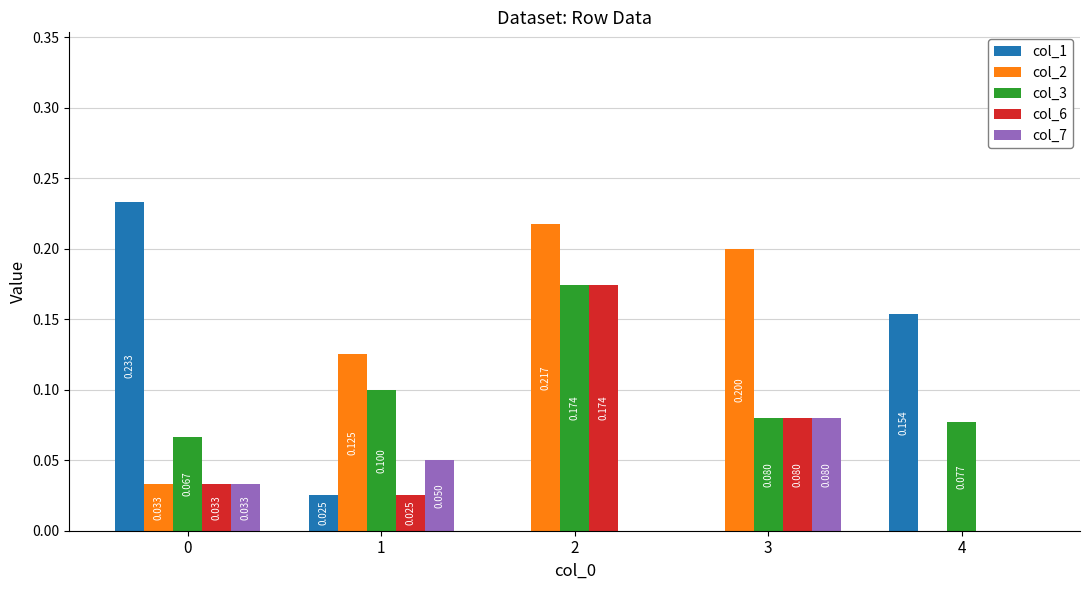

Which series has the largest total across all categories?

col_2